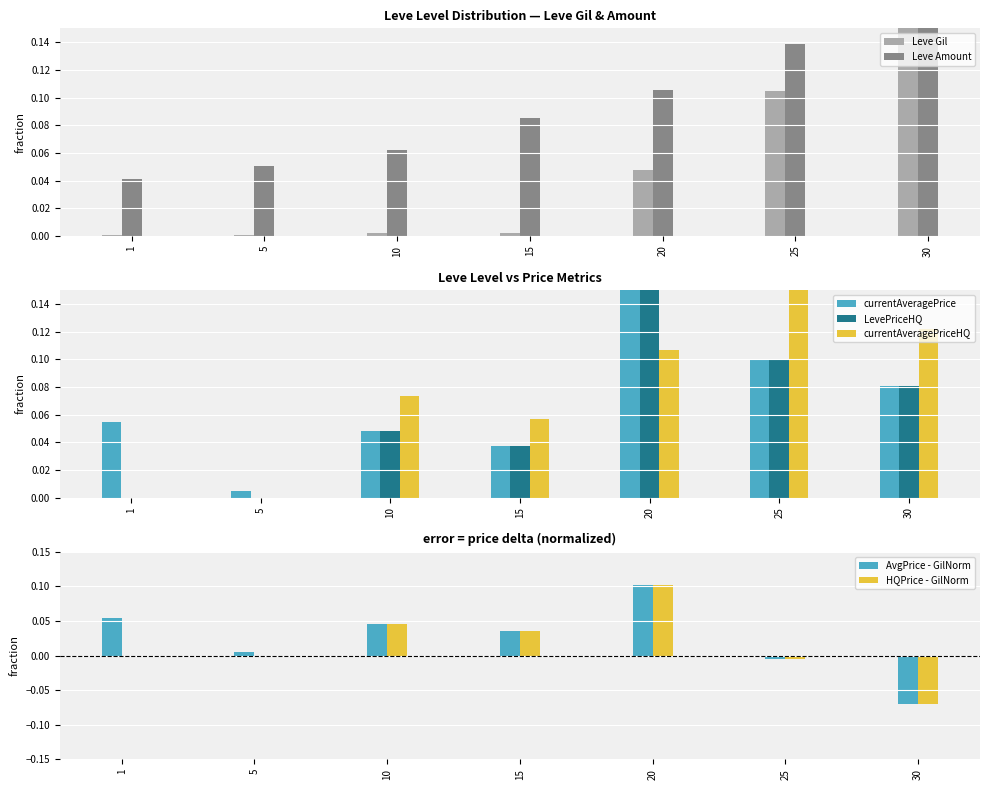

The value of LevePriceHQ at 1 is 0.0. True or false?

True